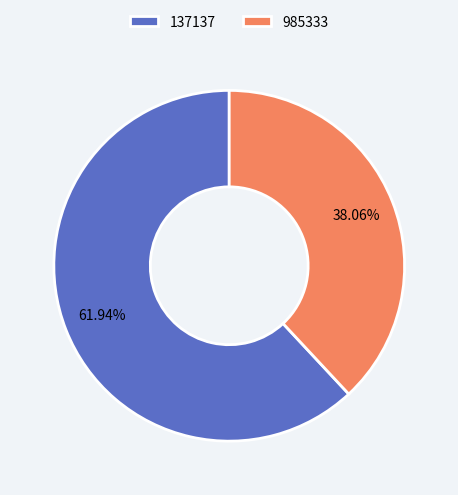

Rank the categories by value from highest to lowest.

137137, 985333